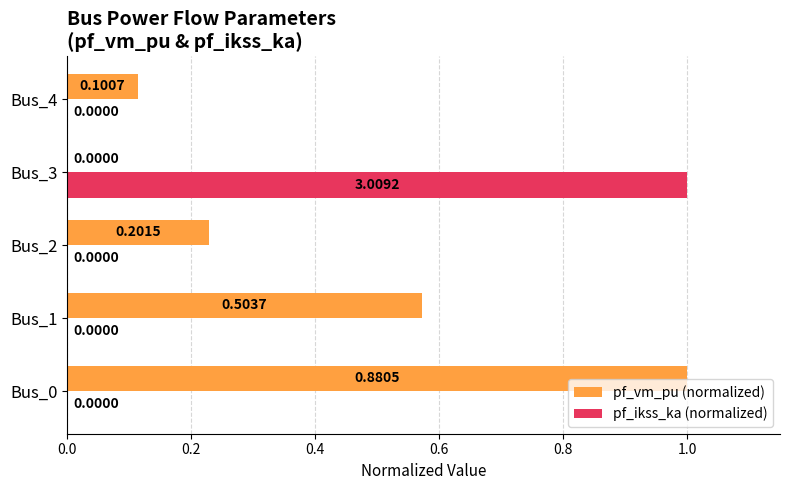

Which series has the largest total across all categories?

pf_vm_pu (normalized)